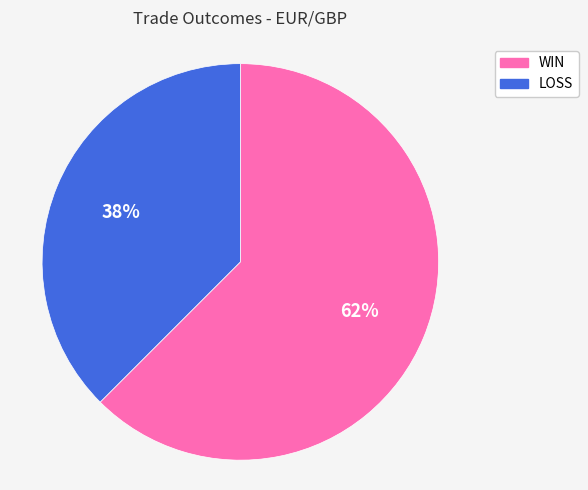

Do LOSS and WIN together represent more than half of the pie?

Yes